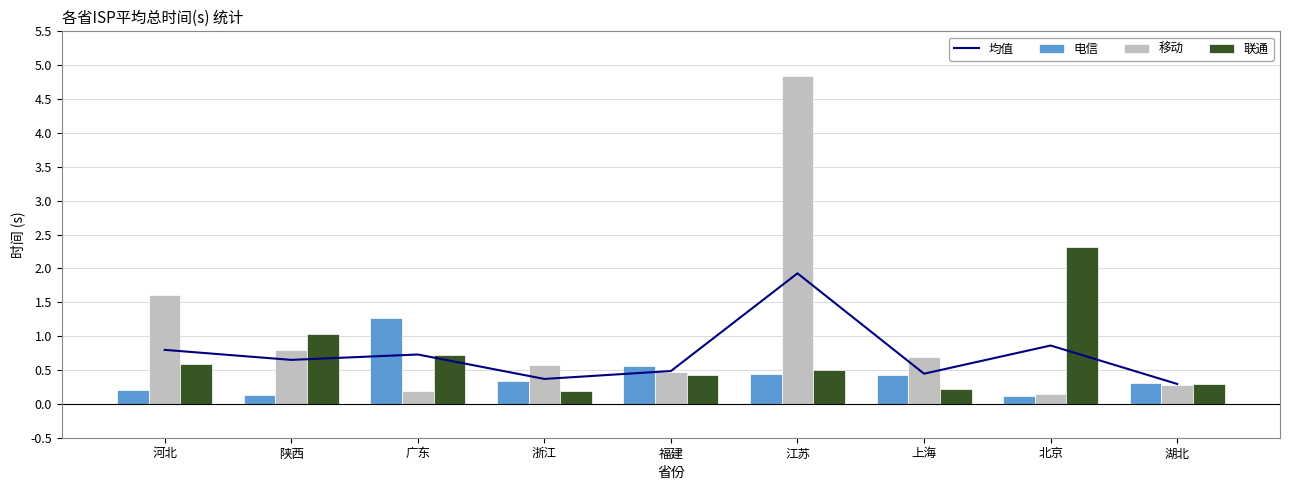

What is the sum of all 电信 values?

3.8